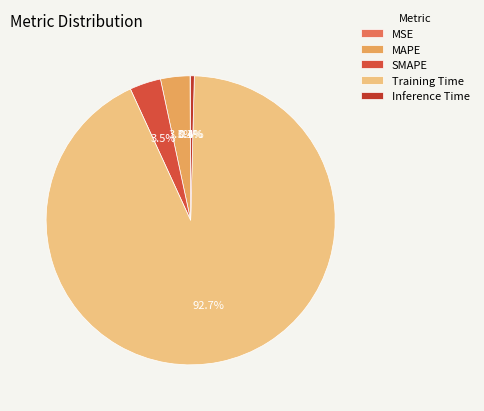

To the nearest percent, what is the difference between the SMAPE and Training Time slice percentages?

89%